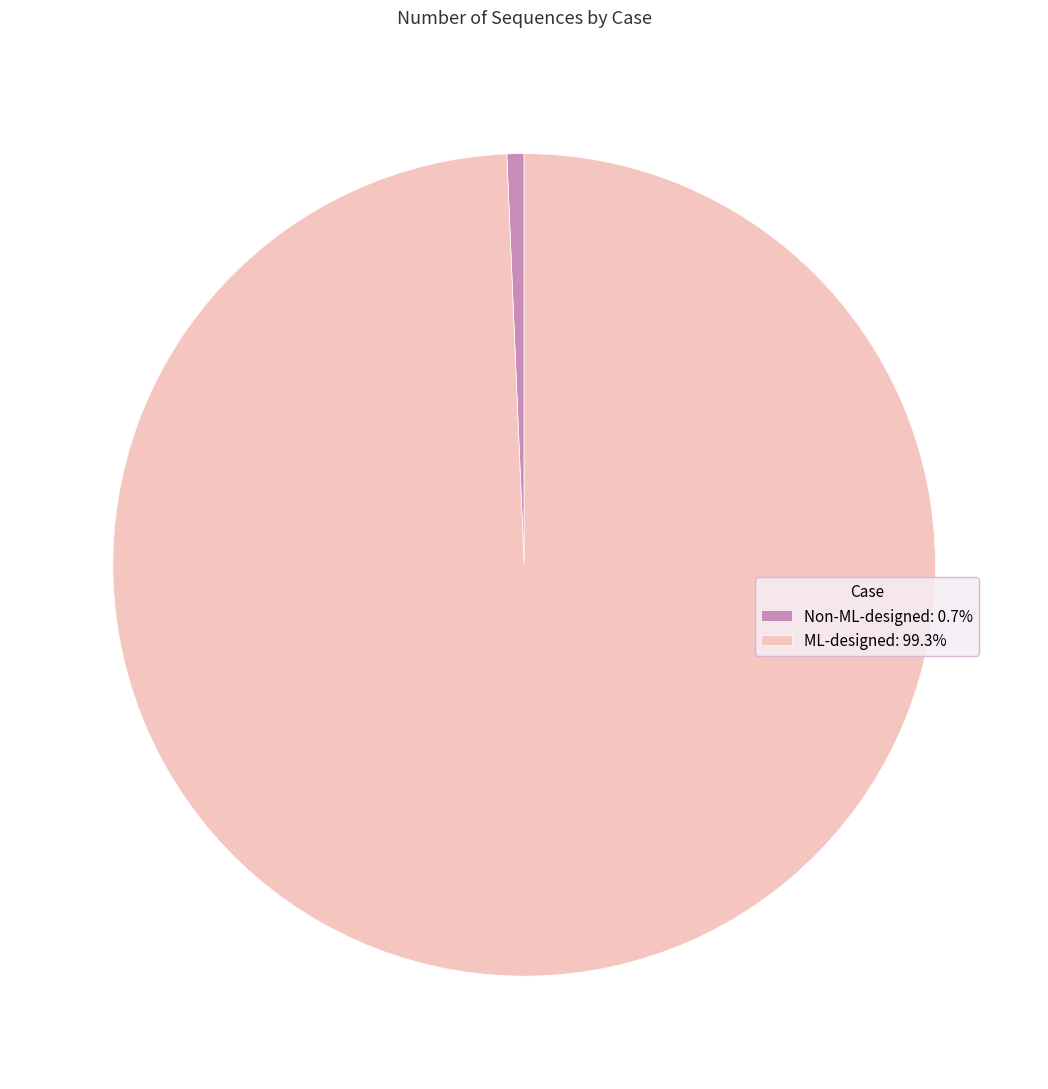

Do ML-designed: 99.3% and Non-ML-designed: 0.7% together represent more than half of the pie?

Yes